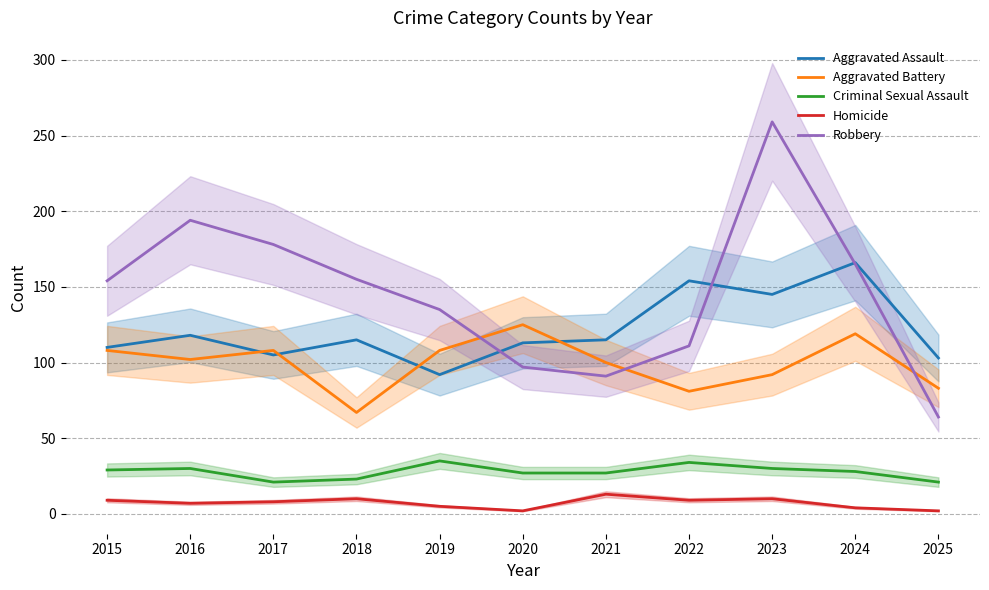

How many lines are shown in the chart?

5